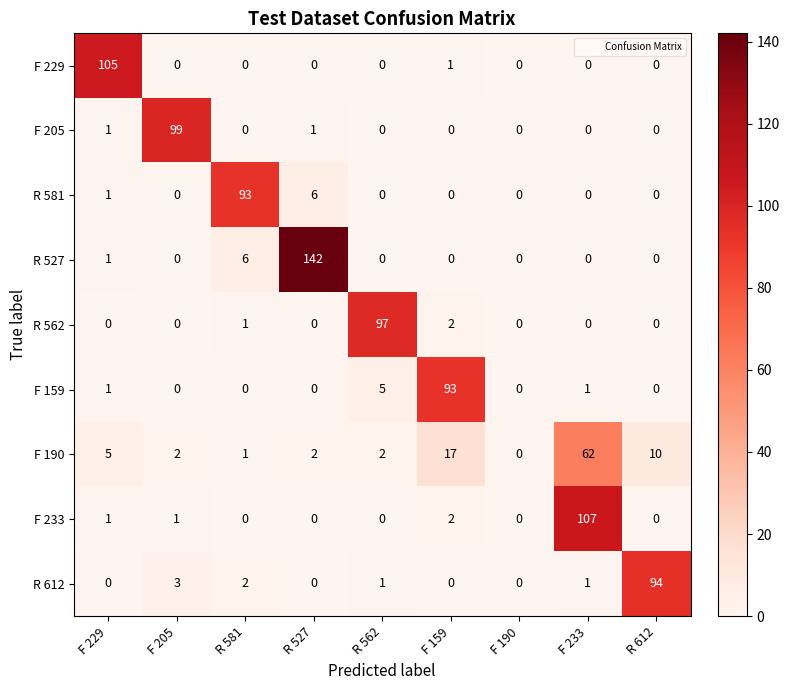

What is the highest value of the R 581 series?

93